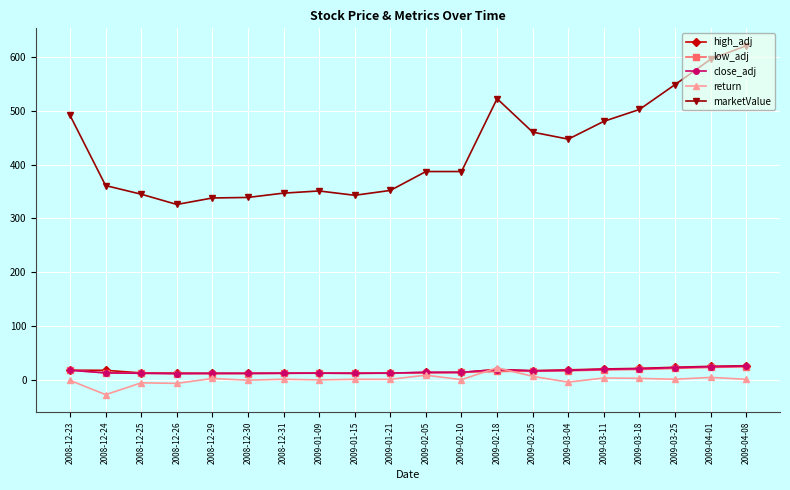

The value of marketValue at 2008-12-25 is 345.0. True or false?

True